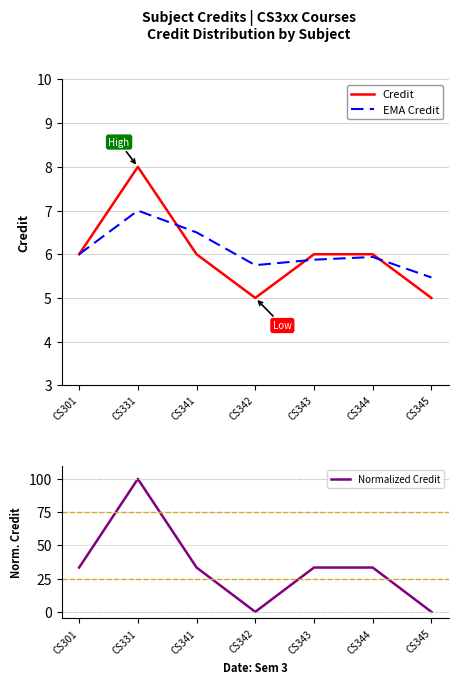

List the series in order of their peak value, lowest first.

EMA Credit, Credit, Normalized Credit